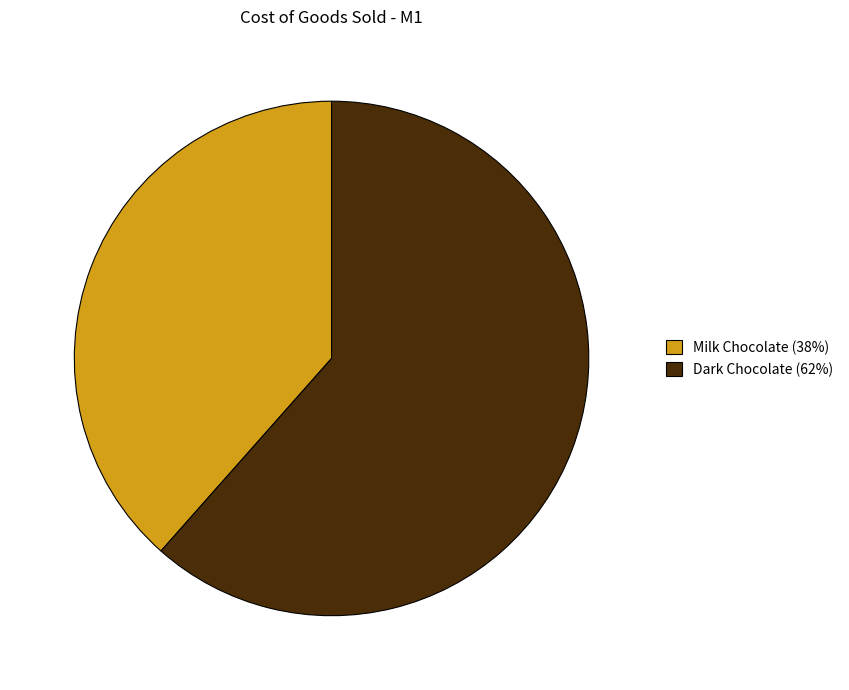

Is Dark Chocolate (62%) the majority of the pie?

Yes